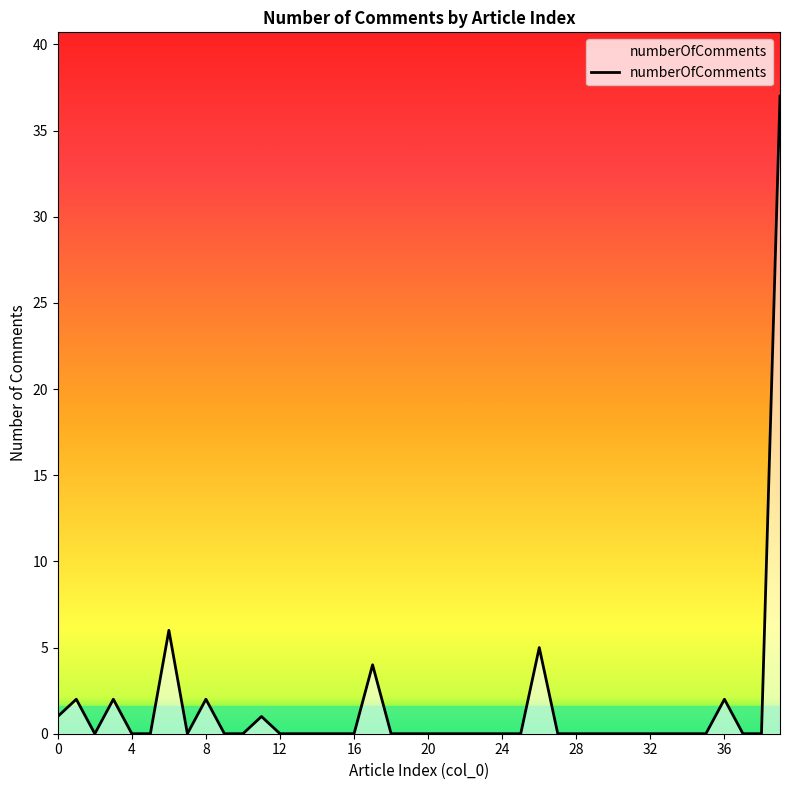

What is the difference between the maximum and minimum values?

37